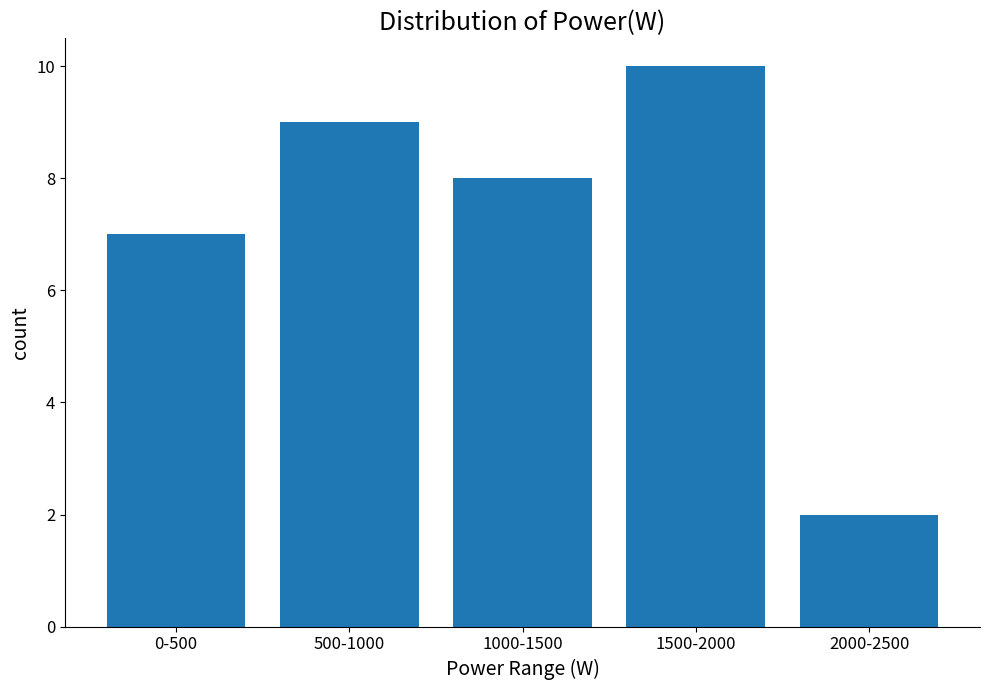

How many bars are there in total?

5